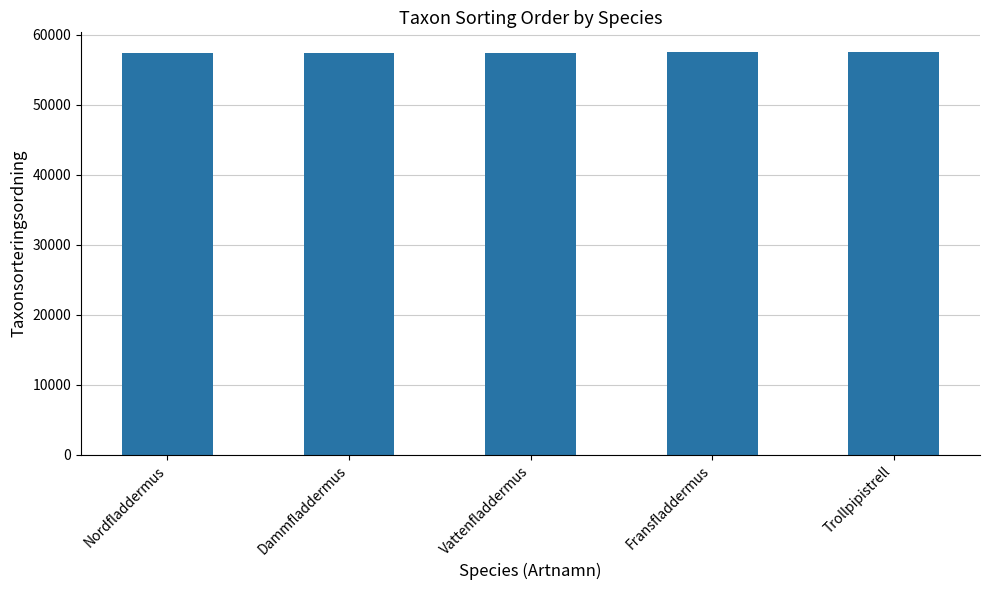

What is the label of the 2nd bar from the left?

Dammfladdermus